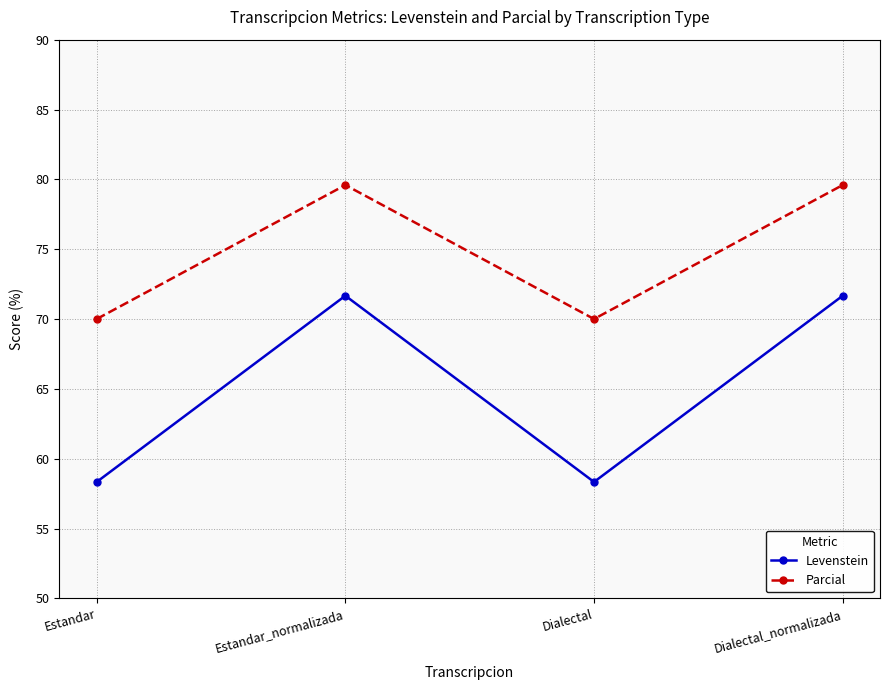

How many data points in Levenstein are above 71?

2